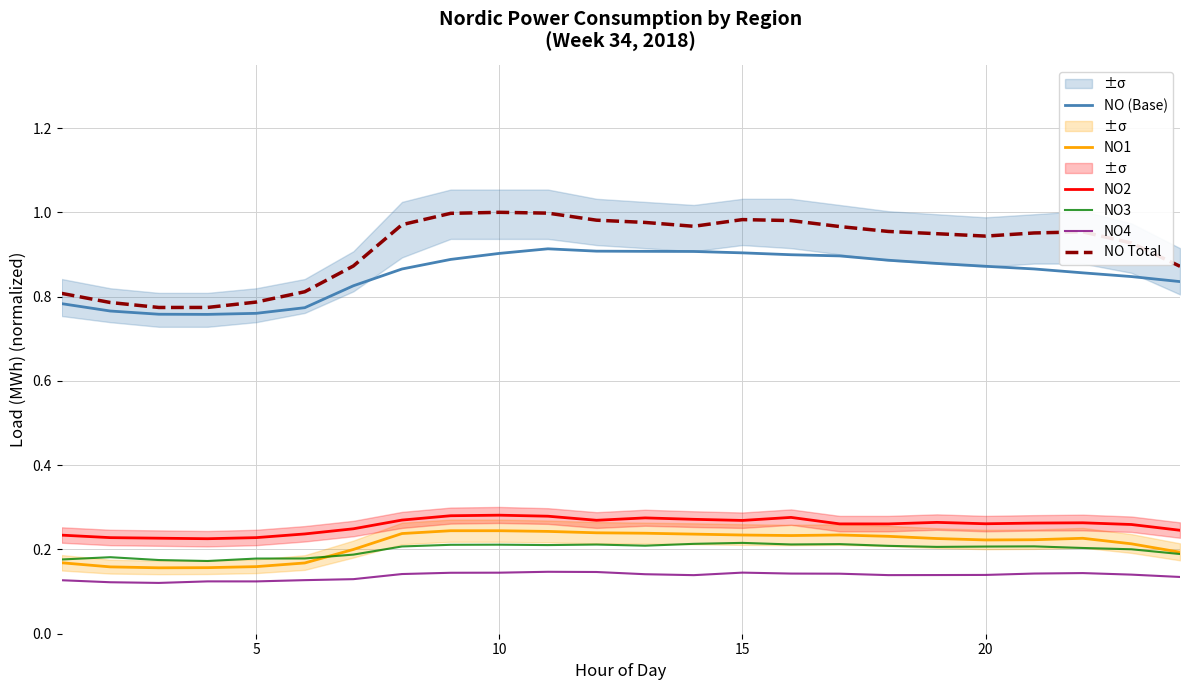

Which series has the largest total across all categories?

NO Total